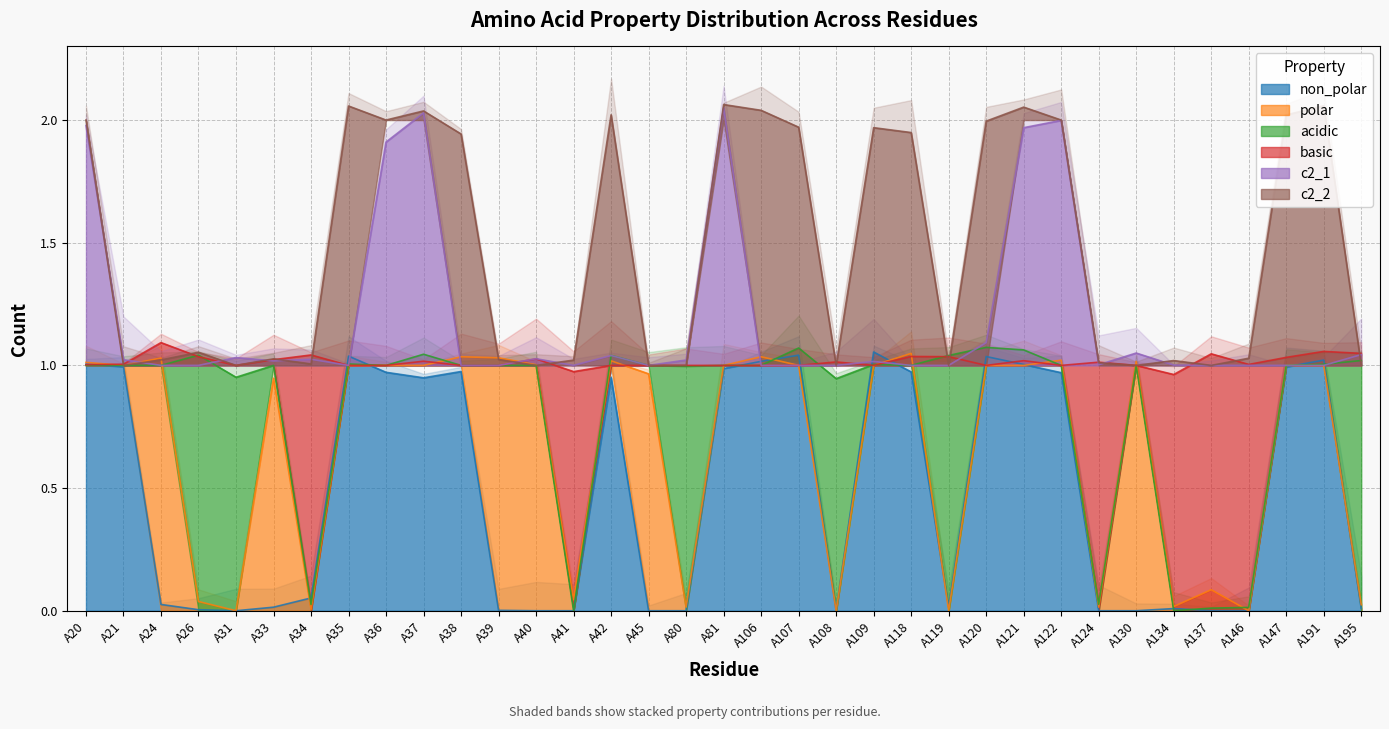

What is the sum of all basic values?

29.4